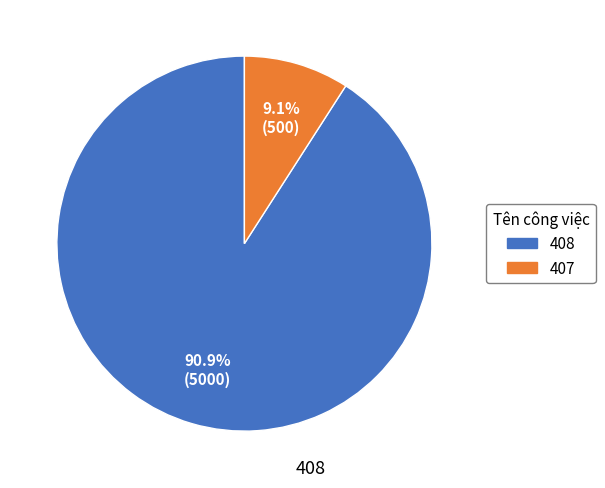

Which category has the smallest portion of the pie?

407